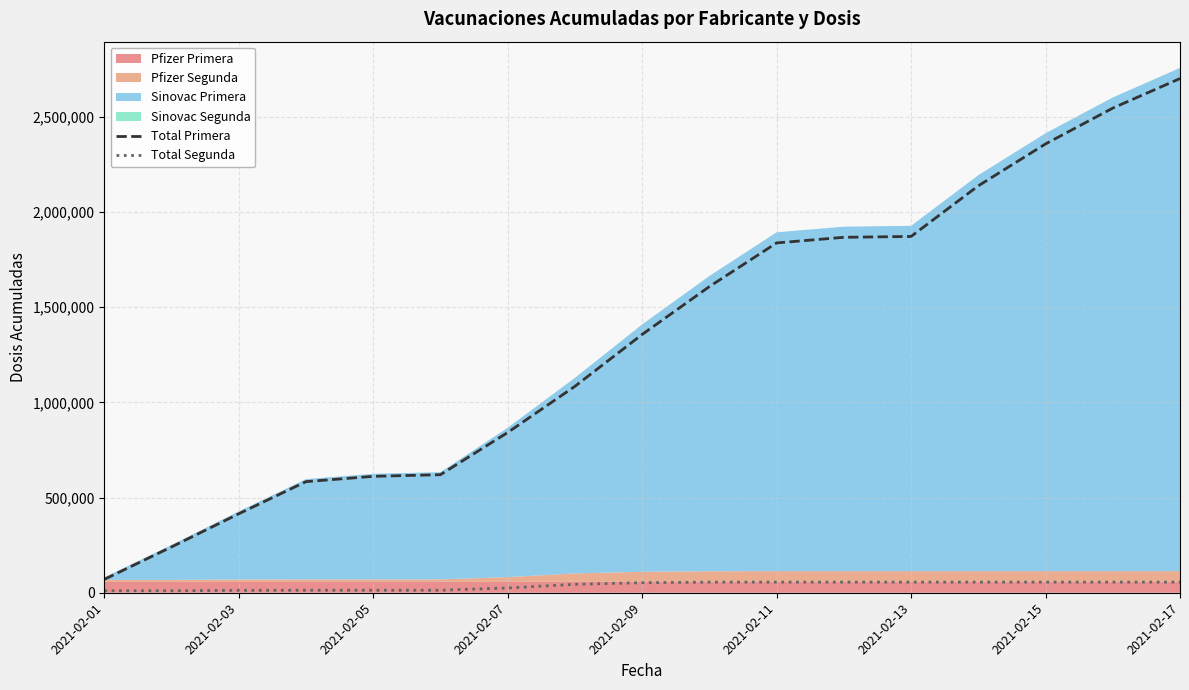

What is the difference between the Total Primera values at 2021-02-07 and 2021-02-05?

230154